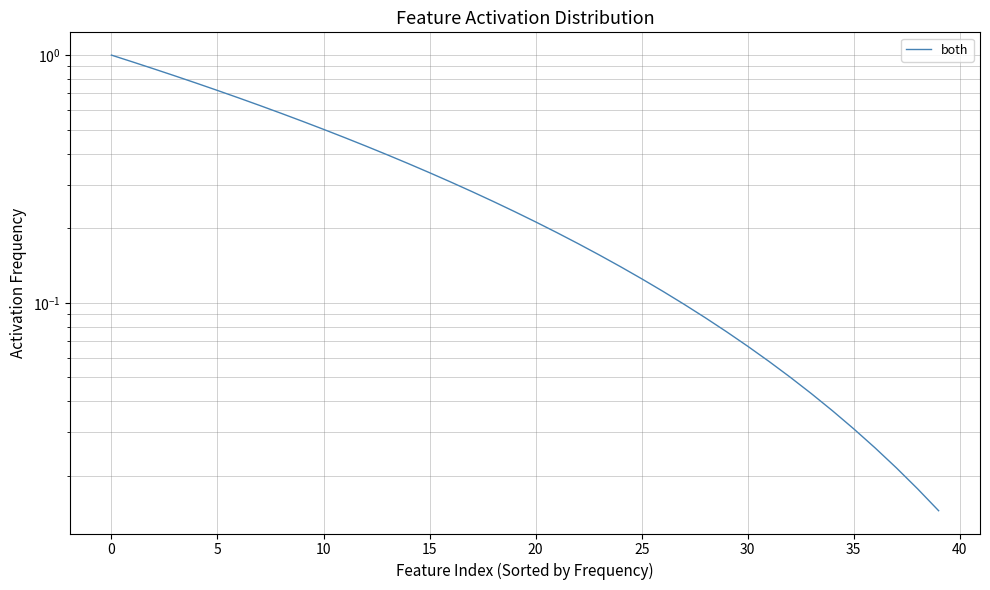

At which label is the value closest to 0?

39